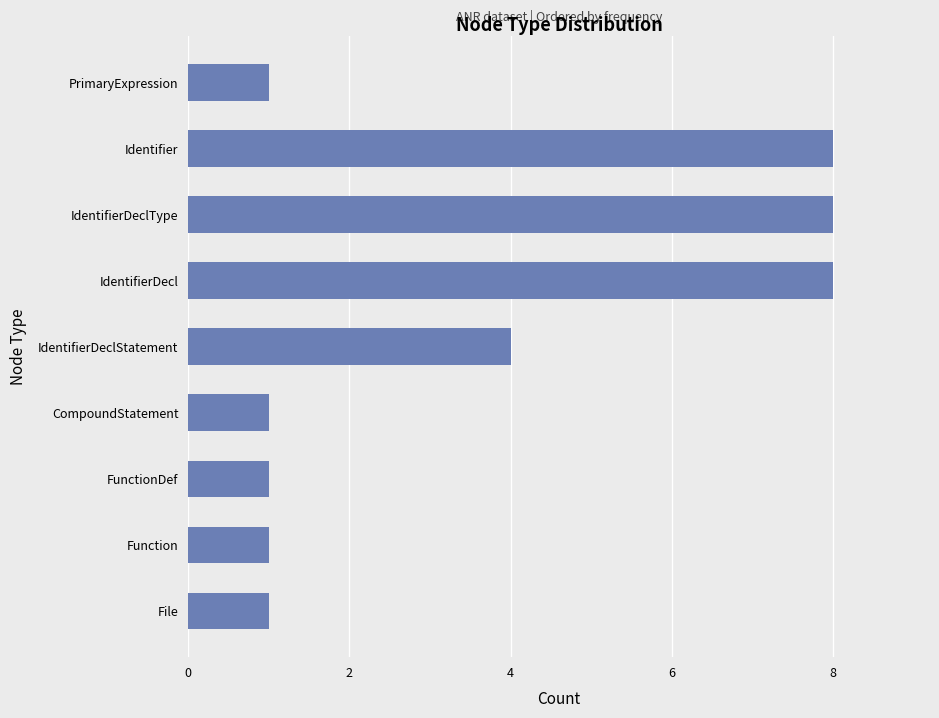

Approximately how many times larger is the value at Identifier compared to File?

8.0